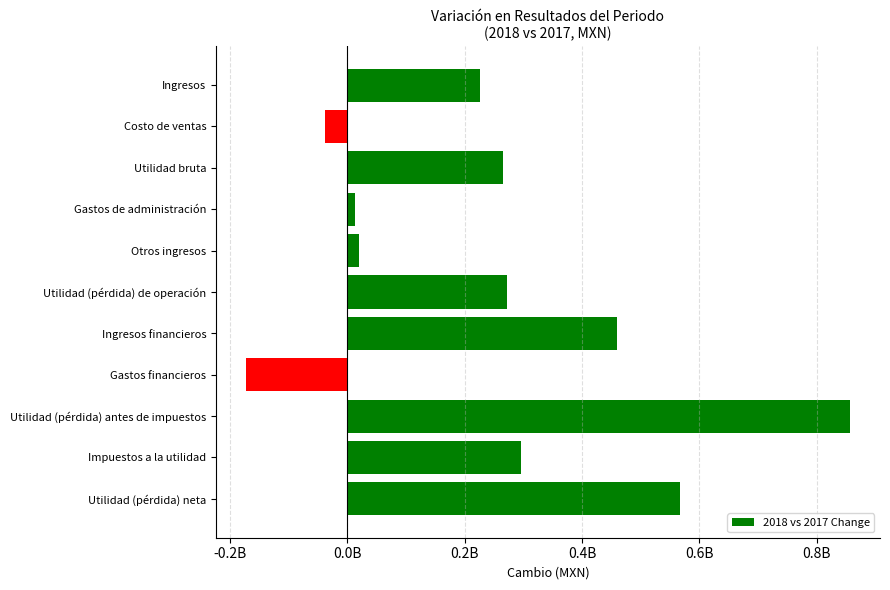

Are the bars grouped side by side (vs. stacked)?

No